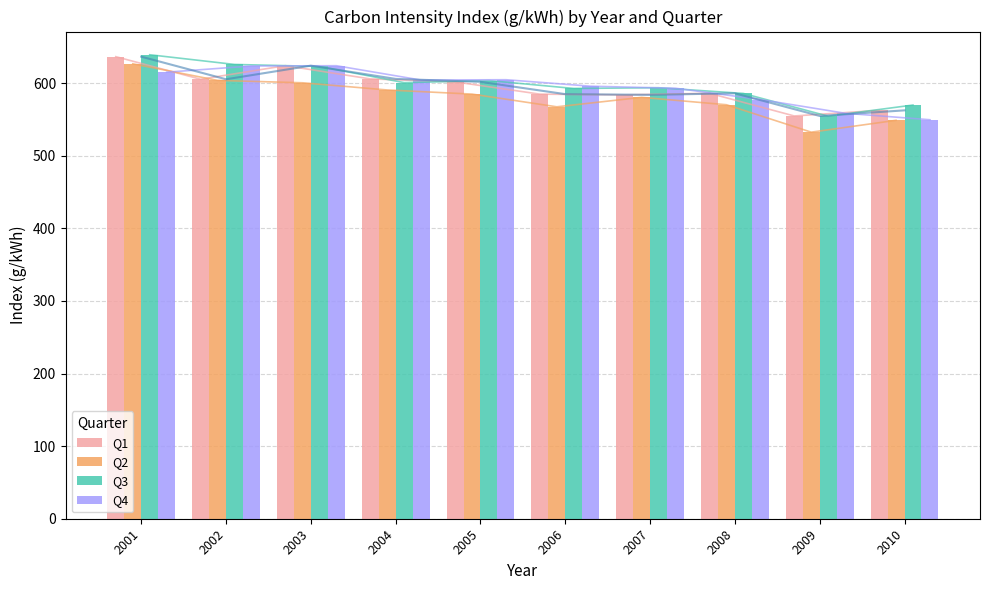

How many bars are there in each group?

4